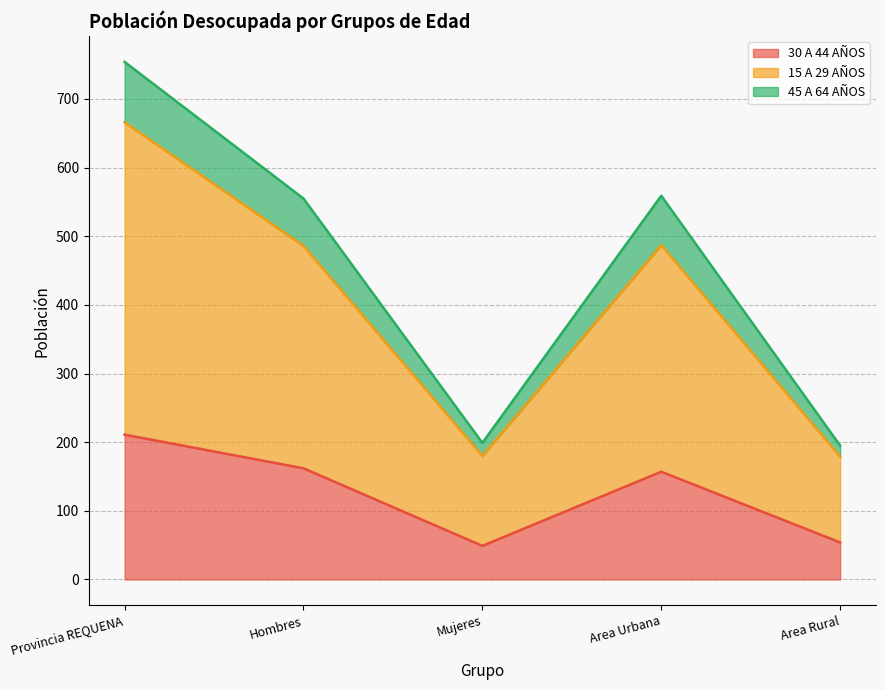

True or false: 45 A 64 AÑOS and 15 A 29 AÑOS cross at least once.

False